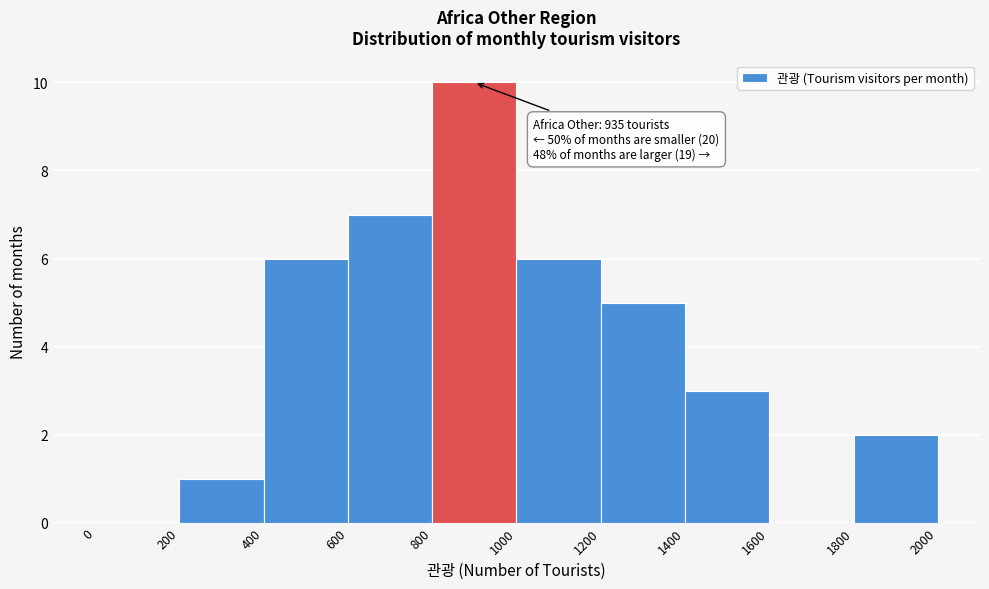

Which range on the x-axis has the tallest bar?

800 to 1000